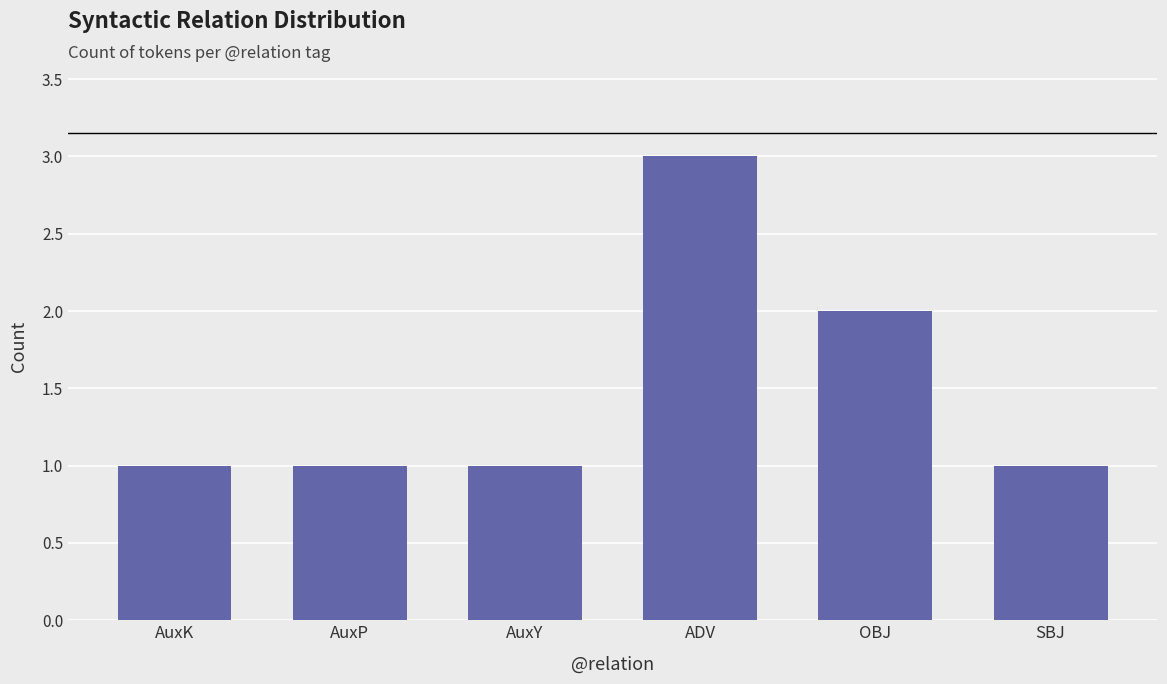

What is the sum of the values at OBJ and AuxY?

3